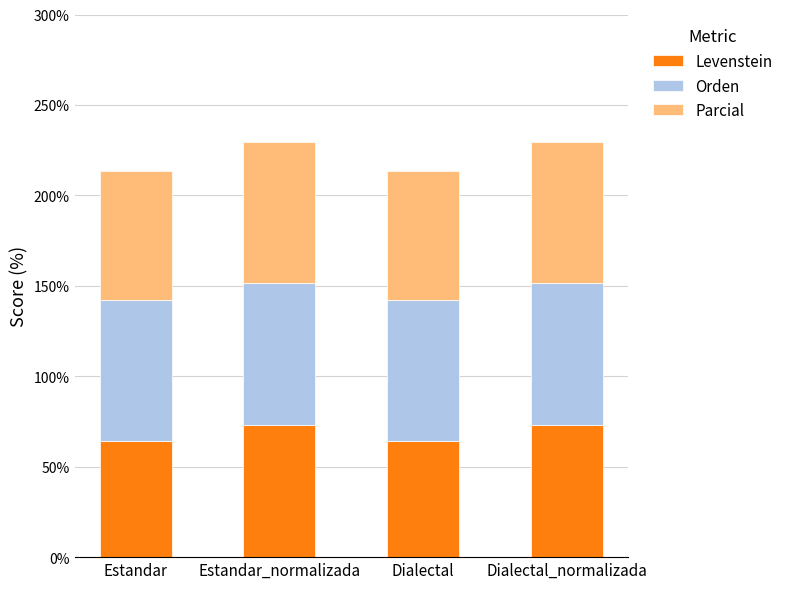

What is the highest value of the Levenstein series?

72.9